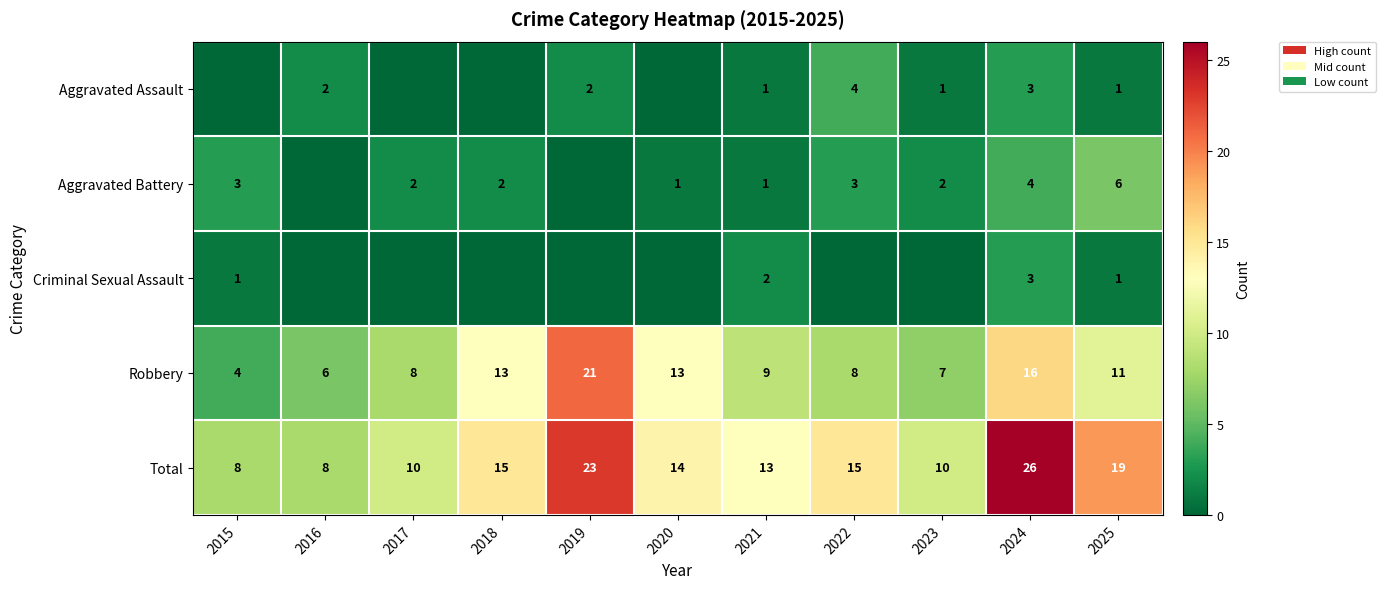

Which category has the lowest value in the Robbery series?

2015